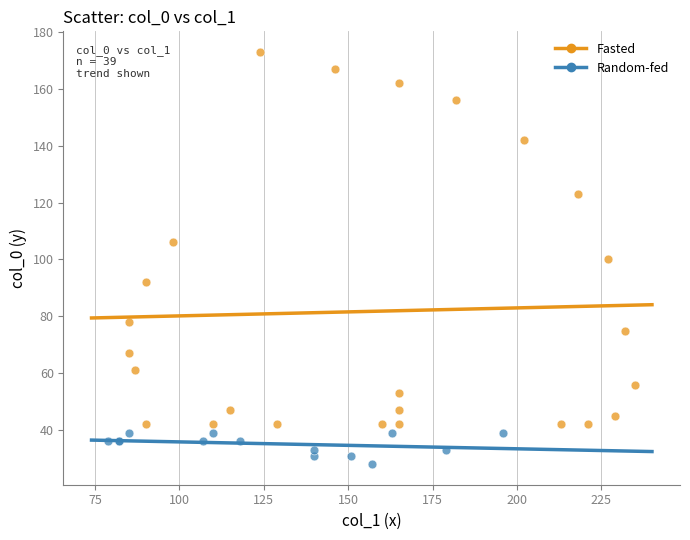

Which series reaches the maximum Y coordinate?

Fasted